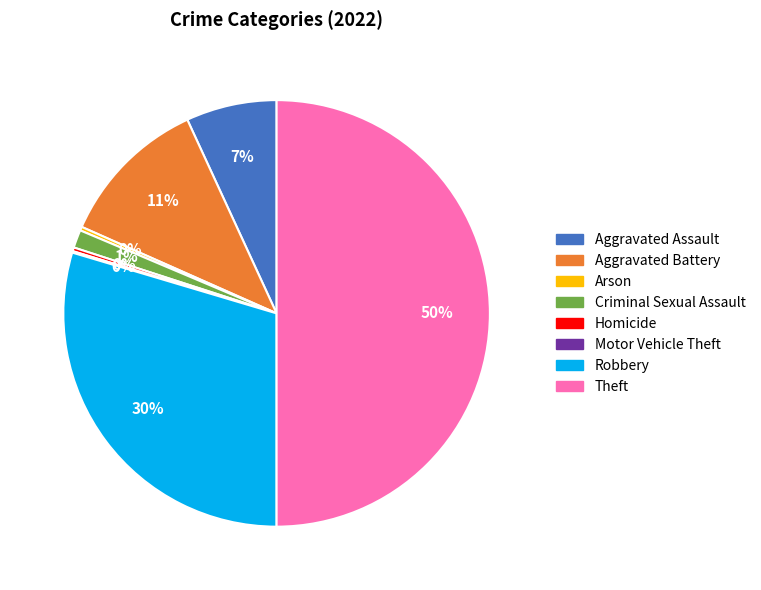

Which slice is the largest?

Theft